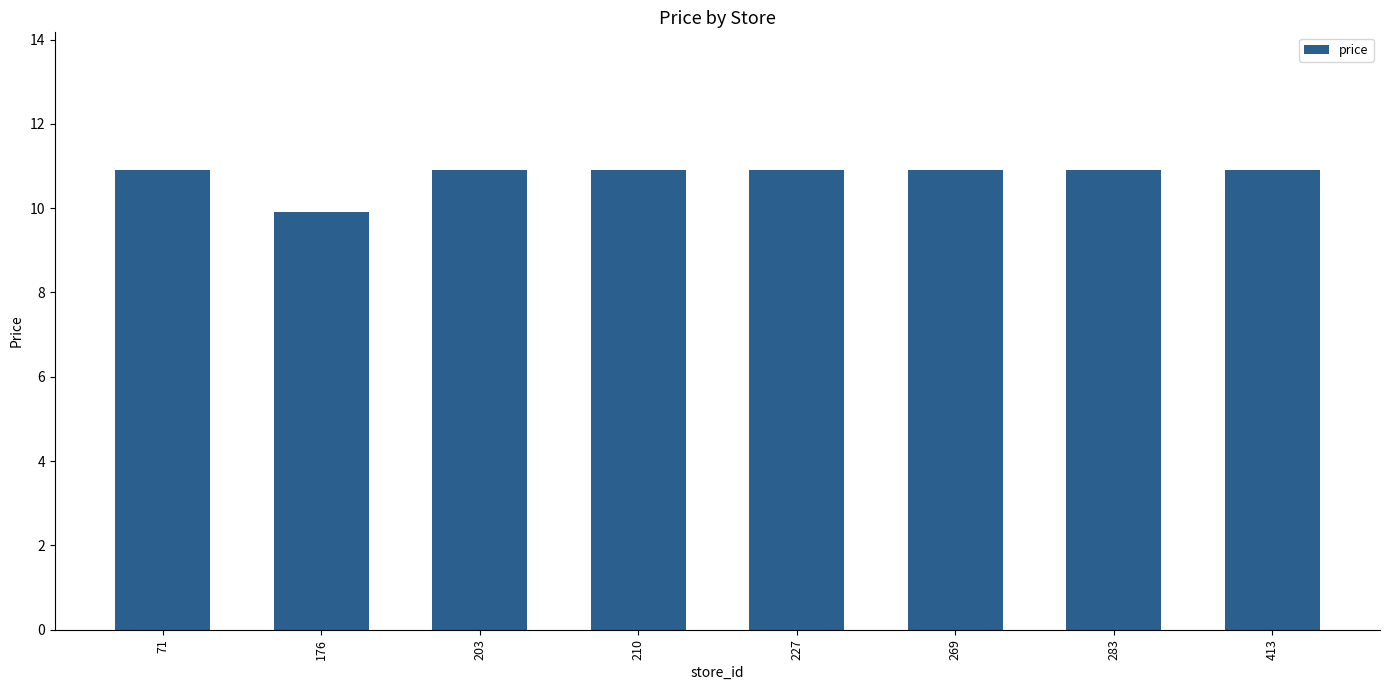

Approximately how many times larger is the value at 413 compared to 269?

1.0